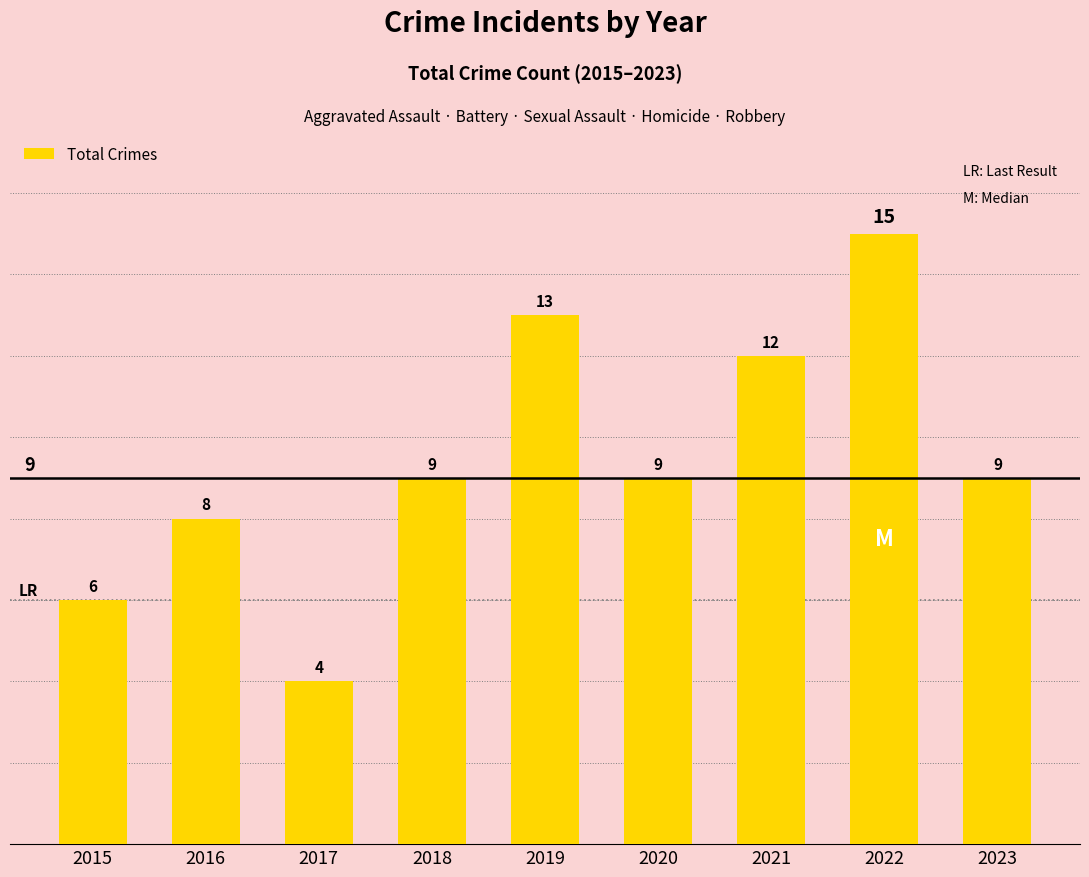

How many data points are less than 9?

3